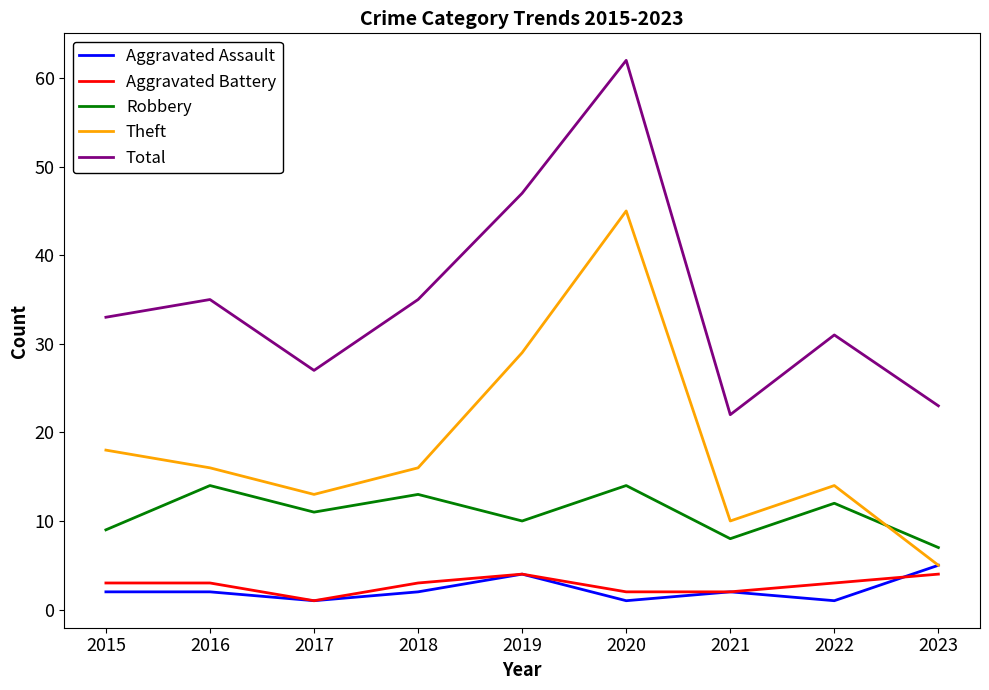

Between 2019 and 2022, which series saw the biggest shift?

Total